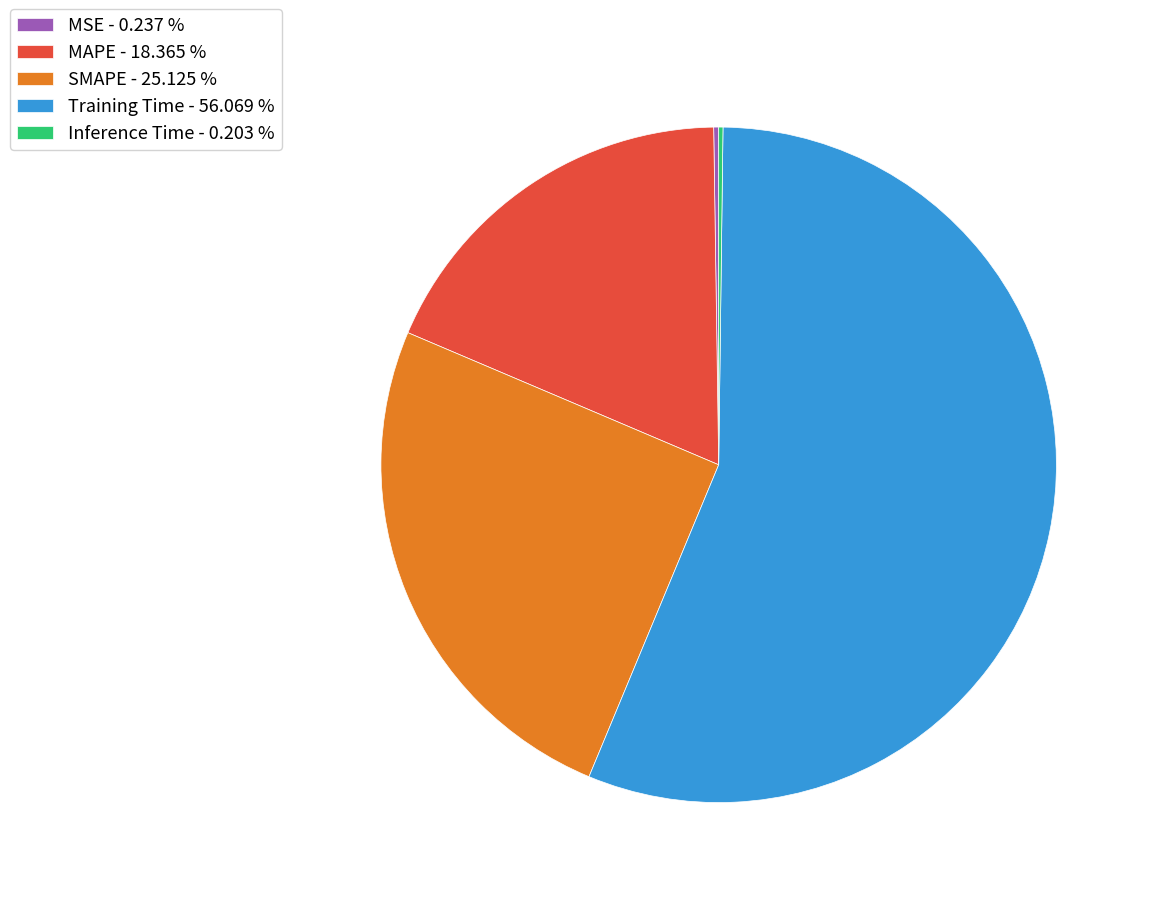

Is MAPE - 18.365 % the majority of the pie?

No